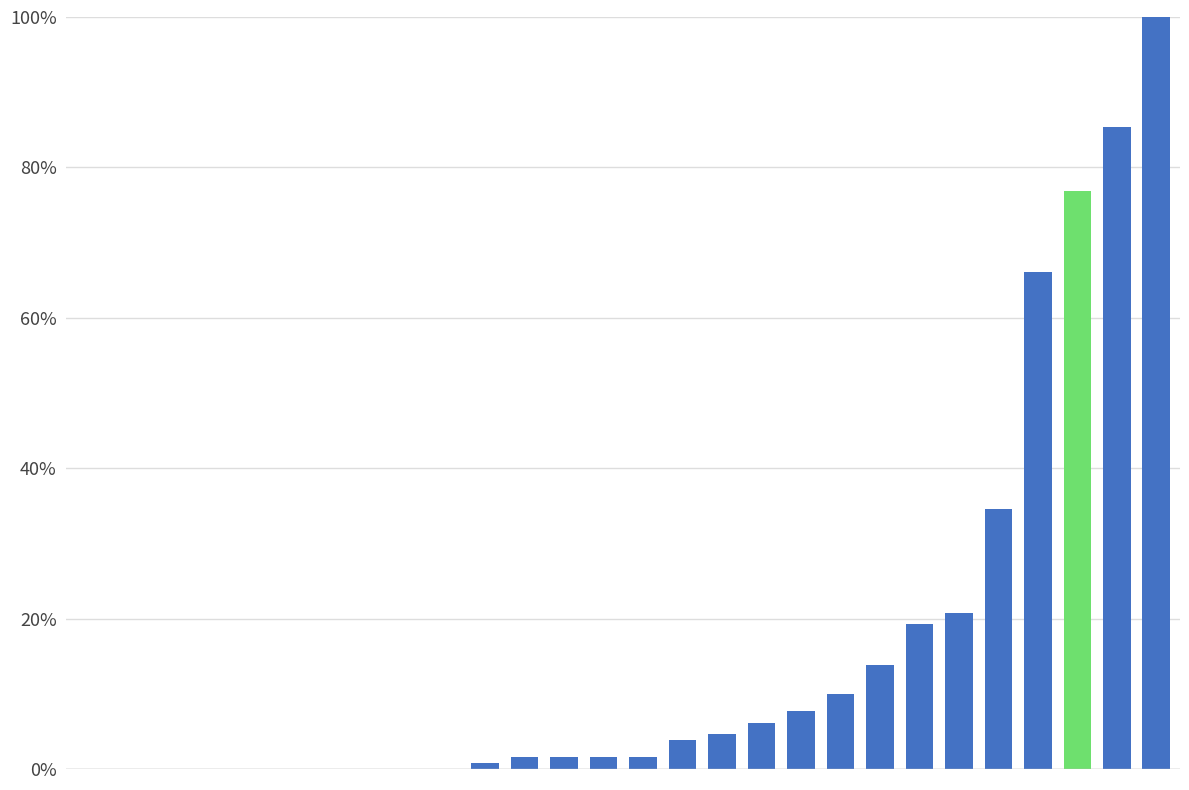

What is the difference between the maximum and minimum values?

1.0